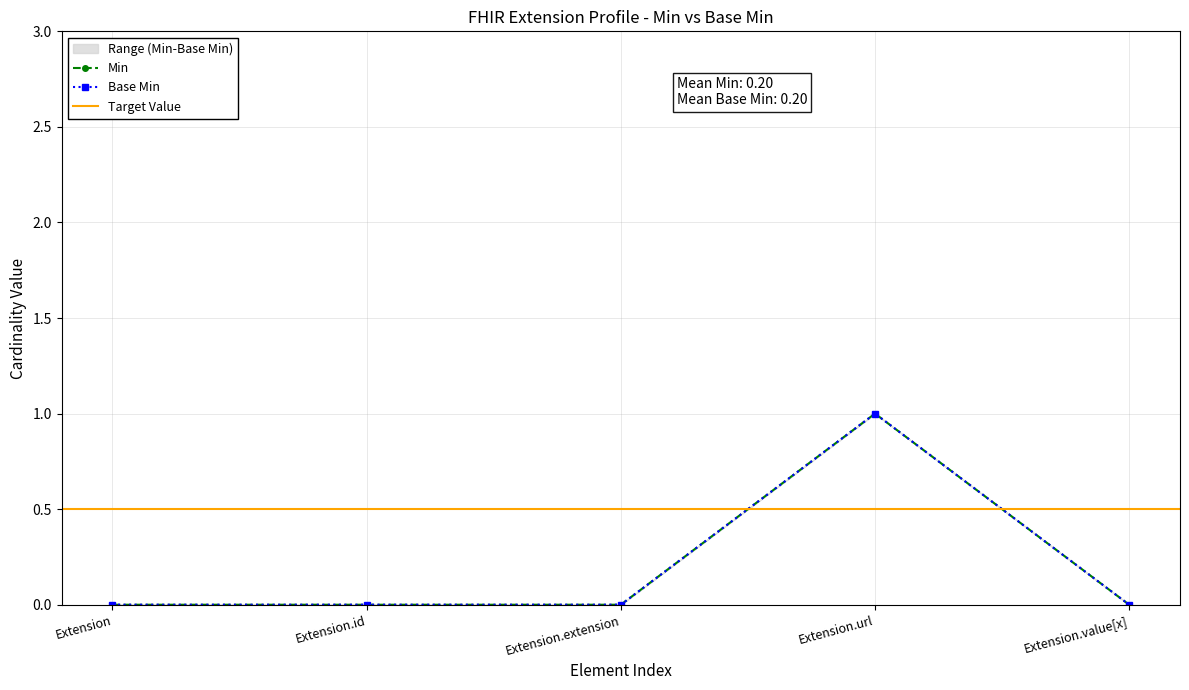

At which category does Min reach its first local peak?

Extension.url